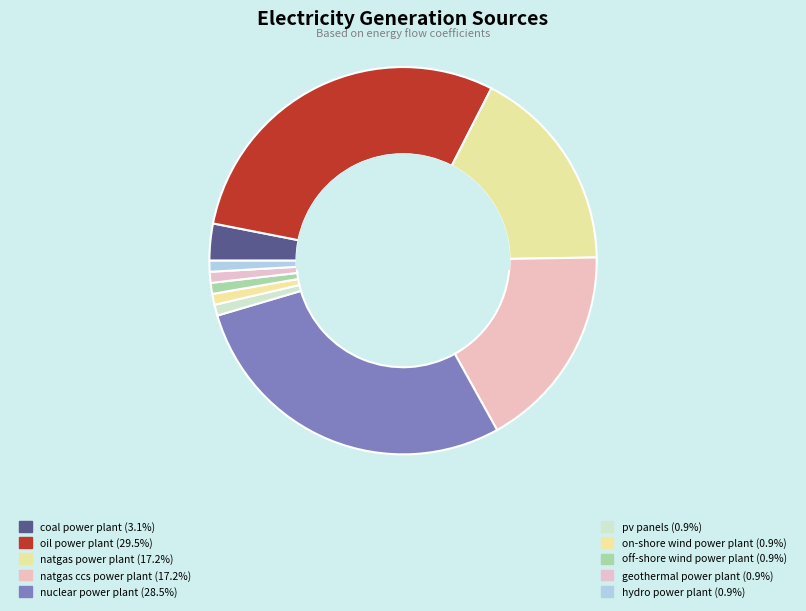

Is there any slice that represents more than half of the pie?

No